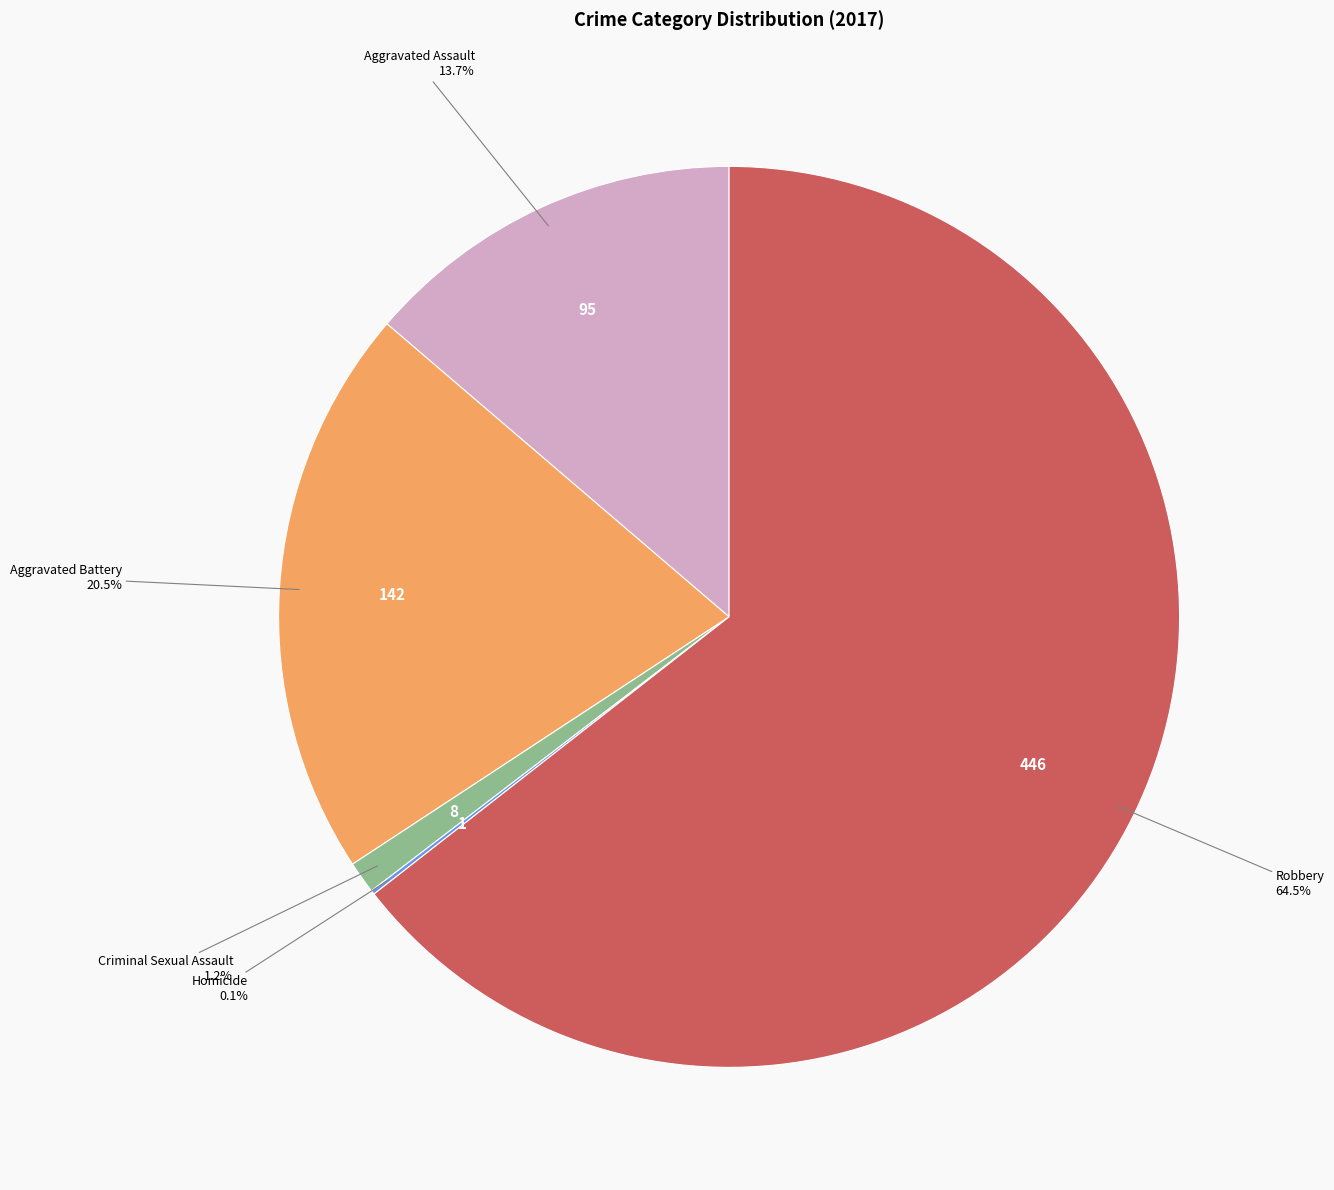

True or false: Criminal Sexual Assault accounts for 1% of the total.

True